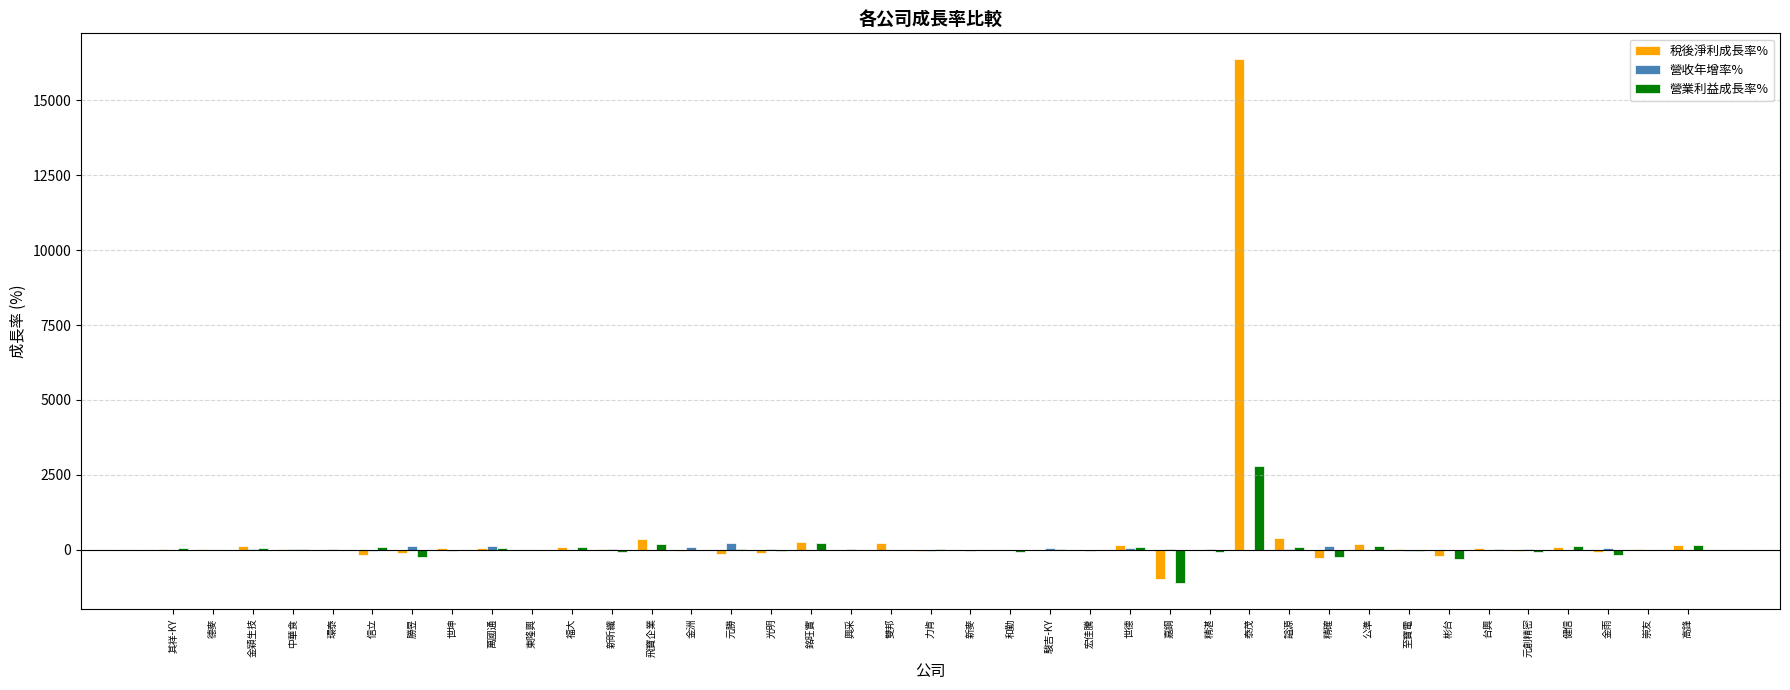

At which category is the sum across all series the highest?

泰茂